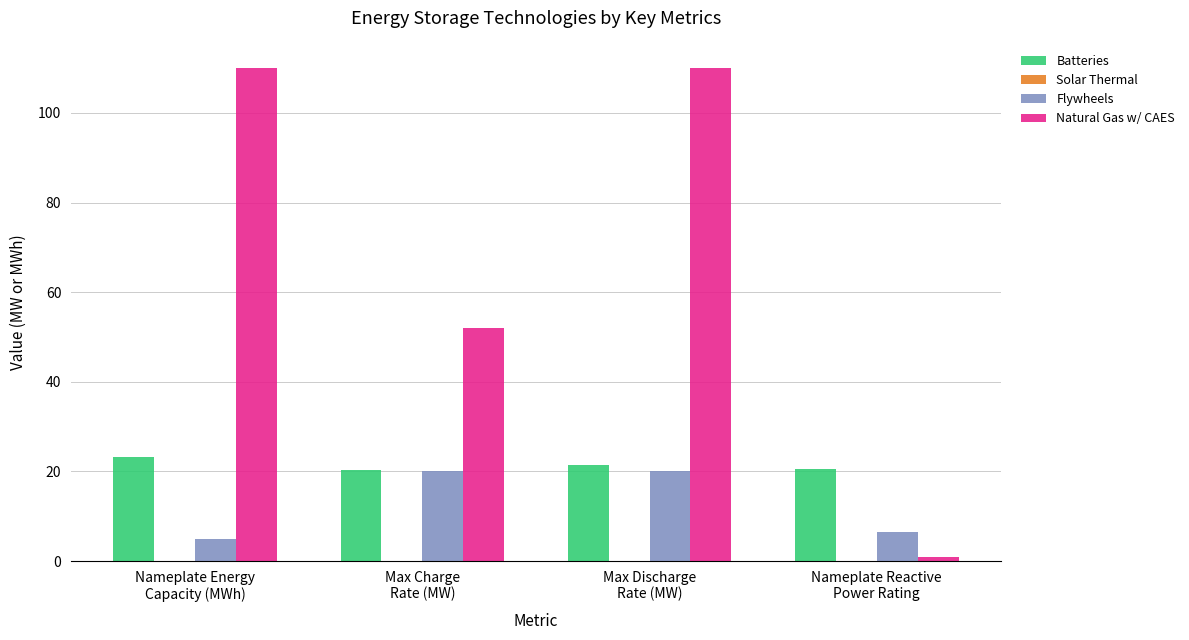

Which series has the widest spread of values?

Natural Gas w/ CAES